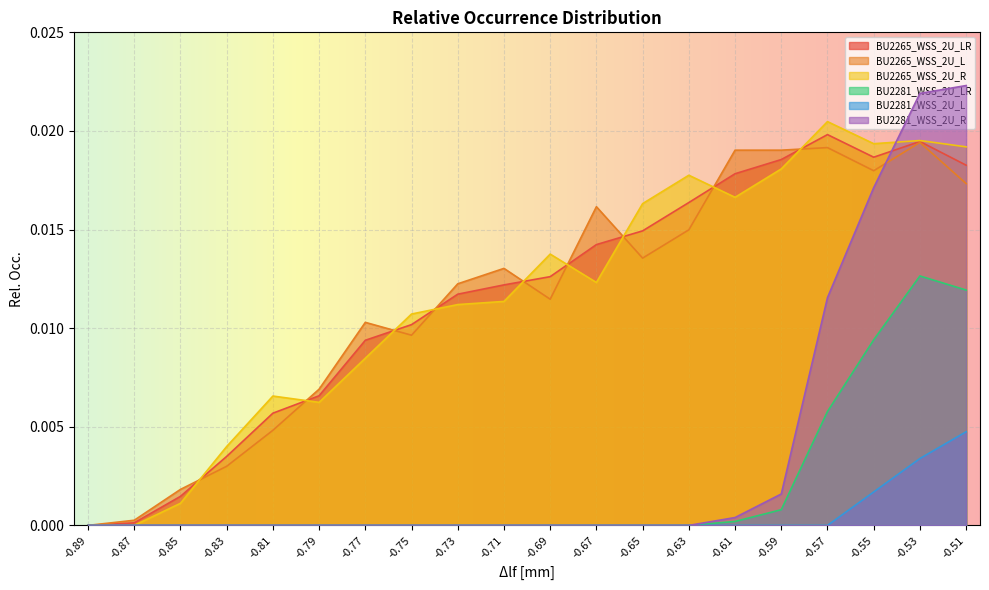

What are all the series names shown in the legend?

BU2265_WSS_2U_LR, BU2265_WSS_2U_L, BU2265_WSS_2U_R, BU2281_WSS_2U_LR, BU2281_WSS_2U_L, BU2281_WSS_2U_R